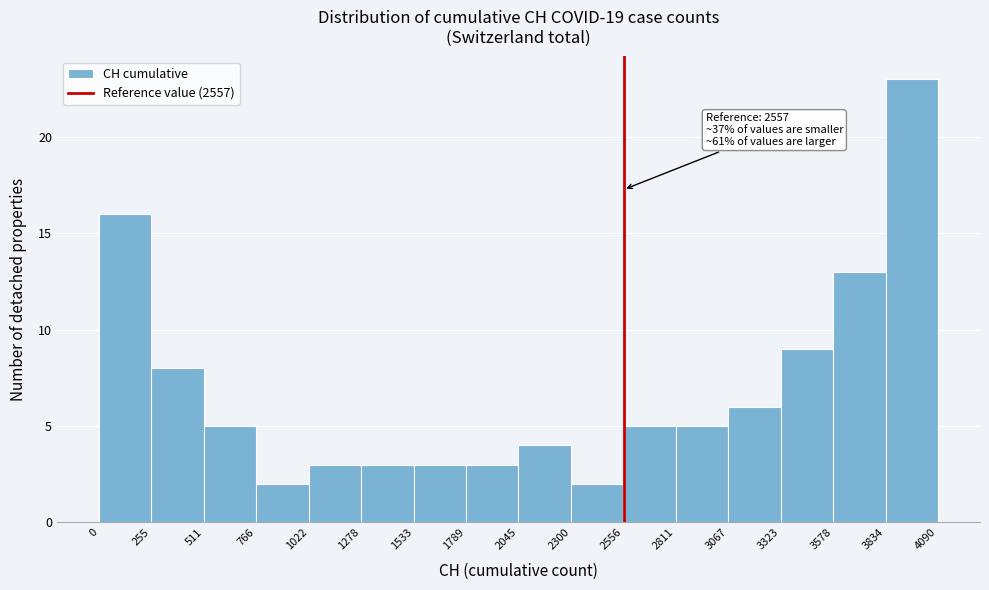

Over which range of the x-axis is the bar tallest?

3834 to 4090